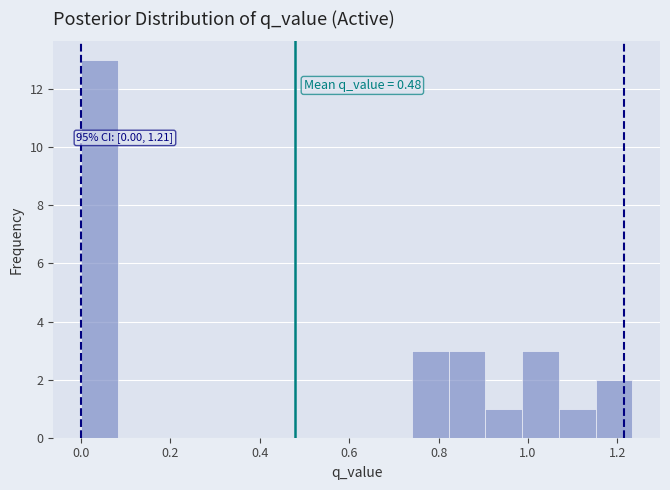

Over which range of the x-axis is the bar tallest?

0.00 to 0.08